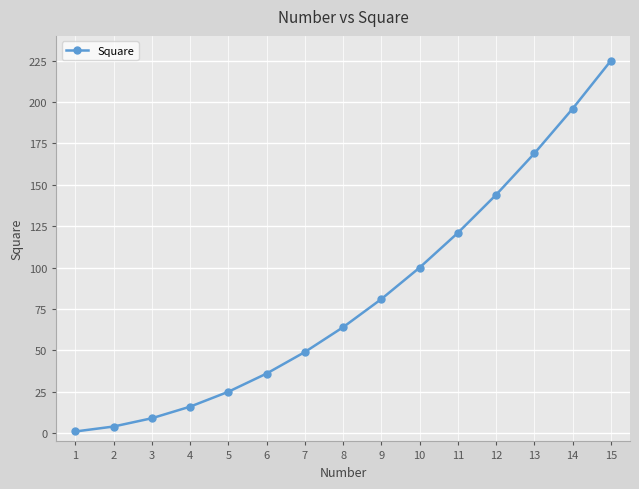

Which category has the highest value across all series?

15